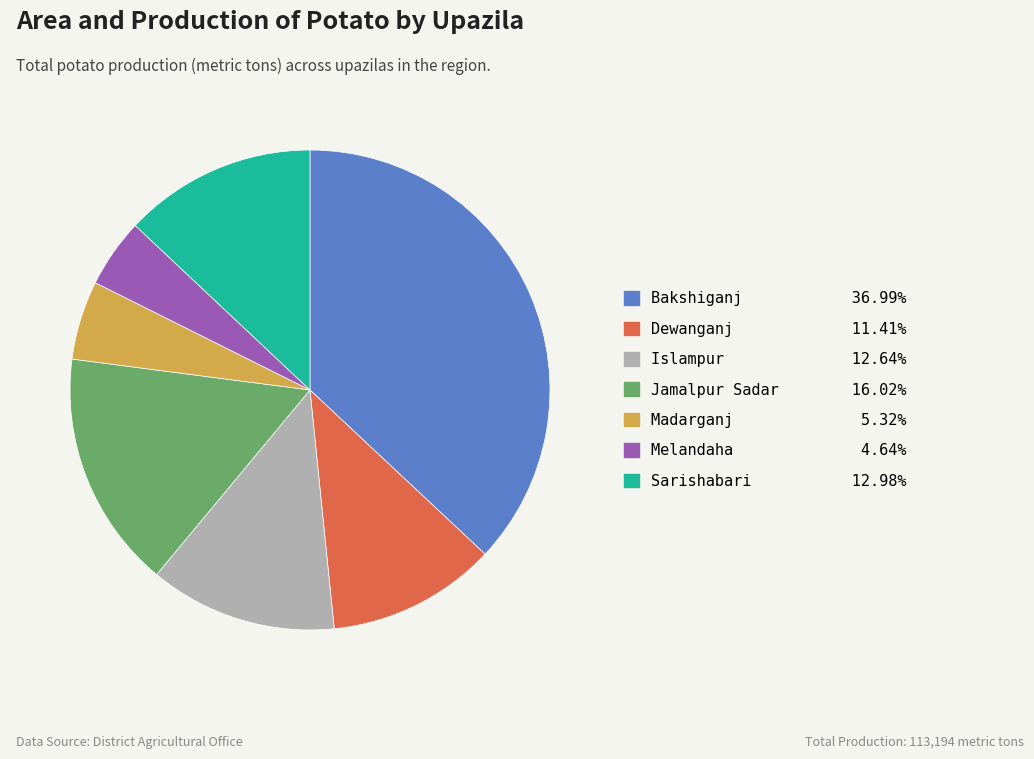

Is there any slice that represents more than half of the pie?

No